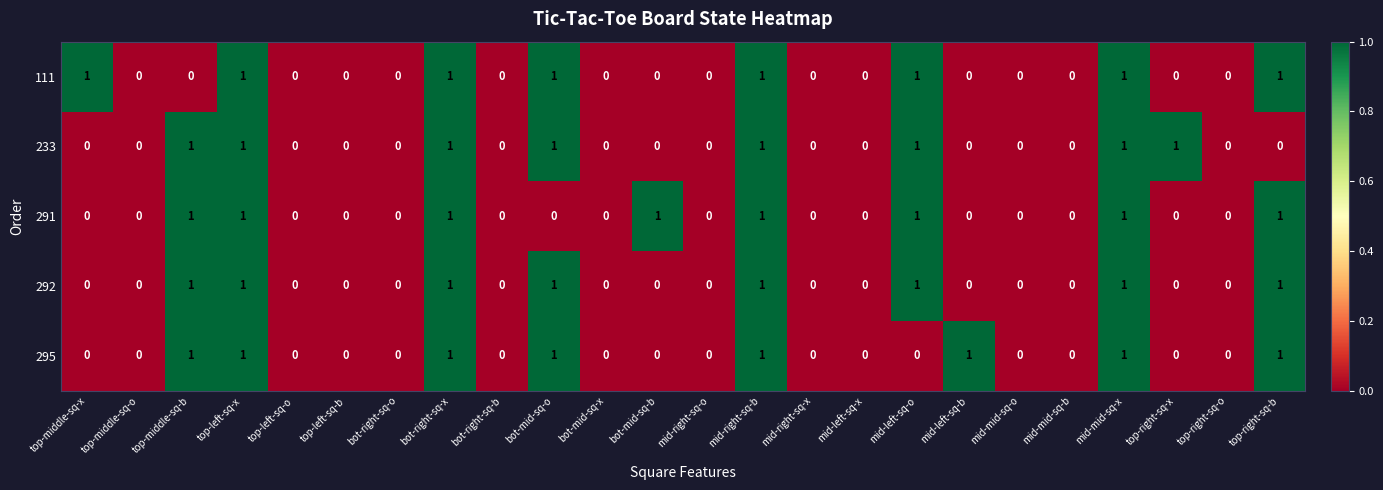

How many 295 values are between 0 and 1?

24